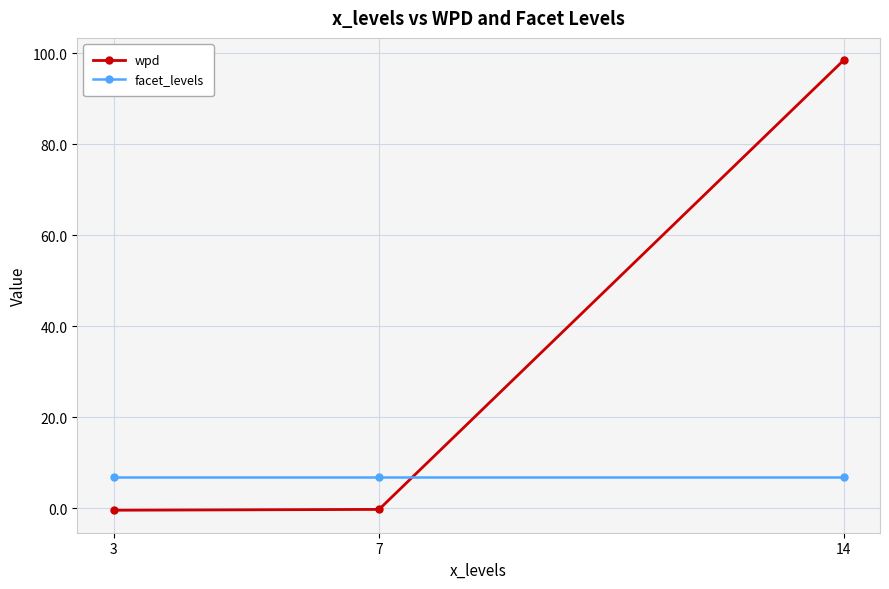

What is the sum of the wpd values at 3 and 7?

-0.6